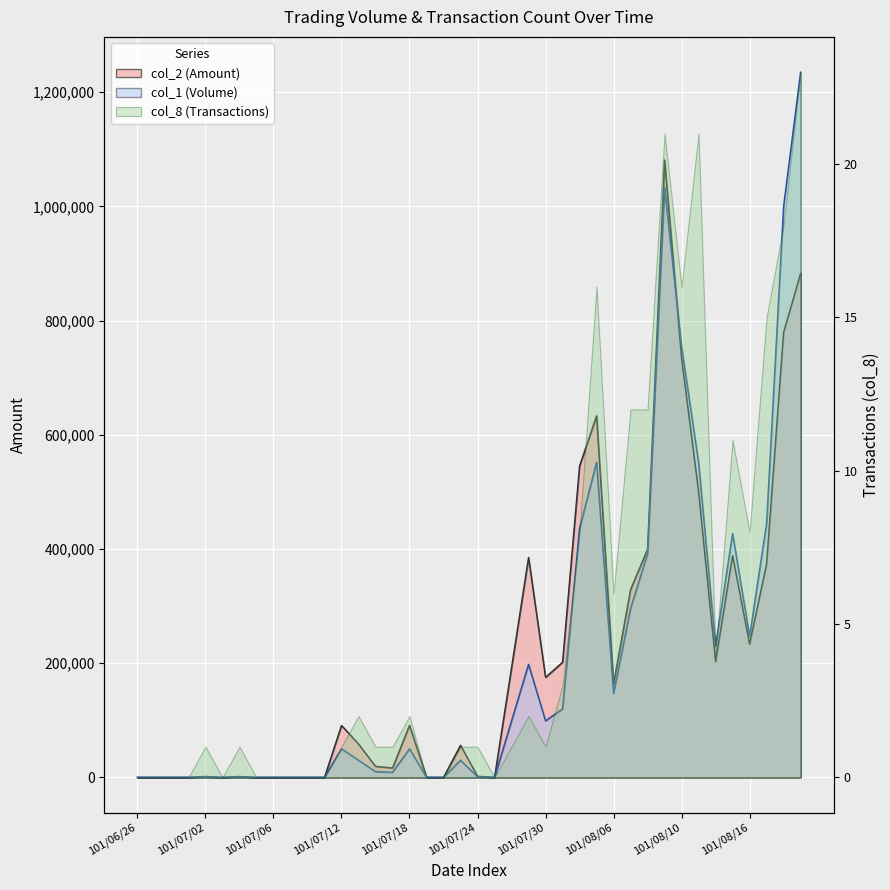

True or false: col_1 and col_2 intersect in this chart.

True